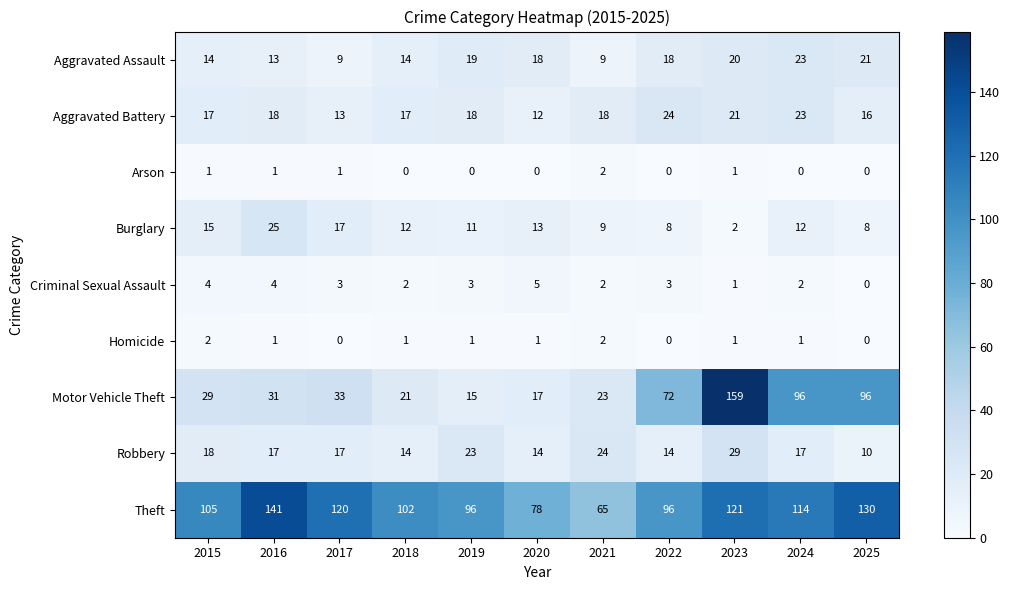

Which series has the largest range (max minus min)?

Motor Vehicle Theft